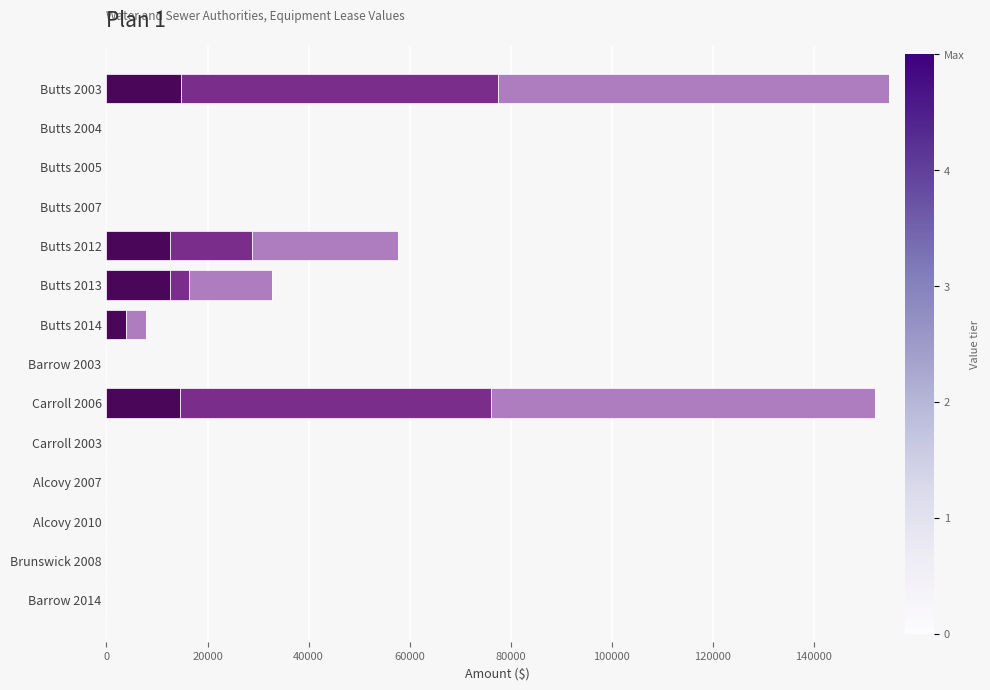

What is the total value across all series at Butts 2003?

154826